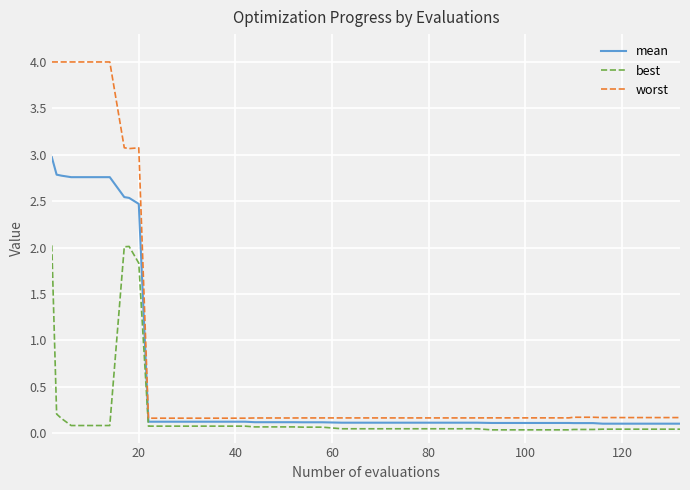

List the series in order of their overall mean, highest first.

worst, mean, best